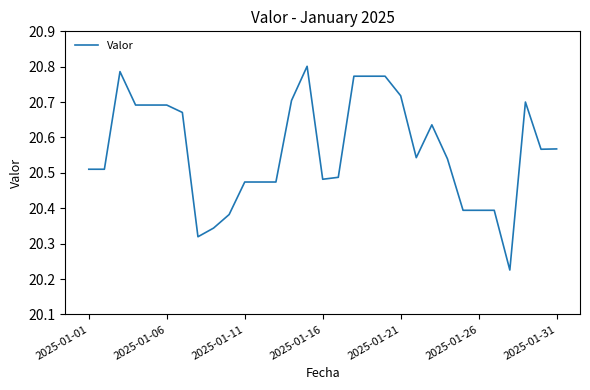

What is the difference between the maximum and minimum values?

0.6